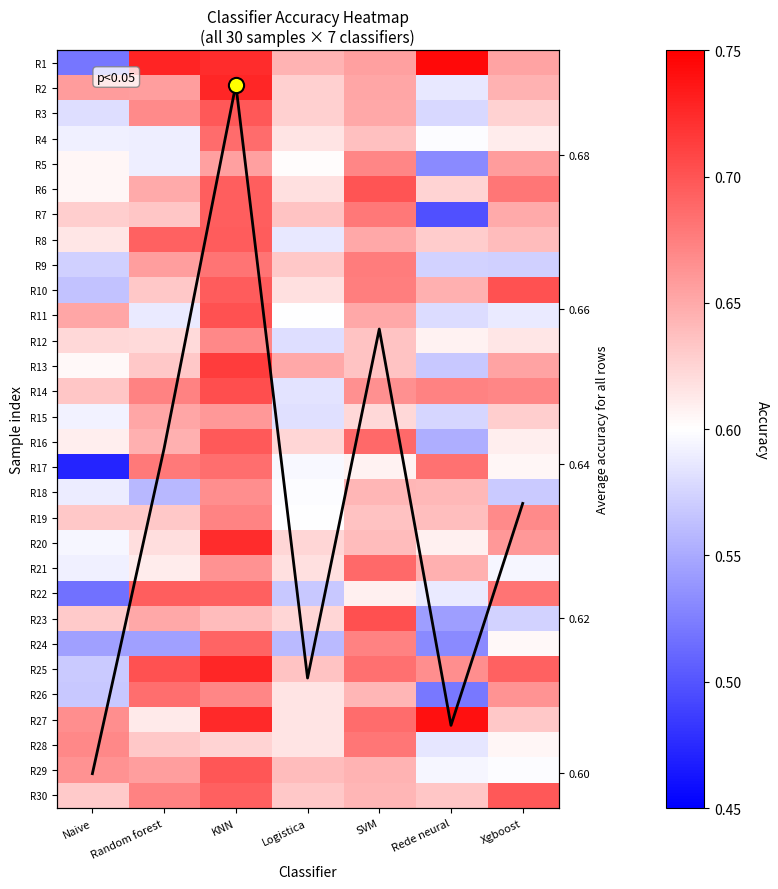

At how many categories does at least one series exceed 0?

7